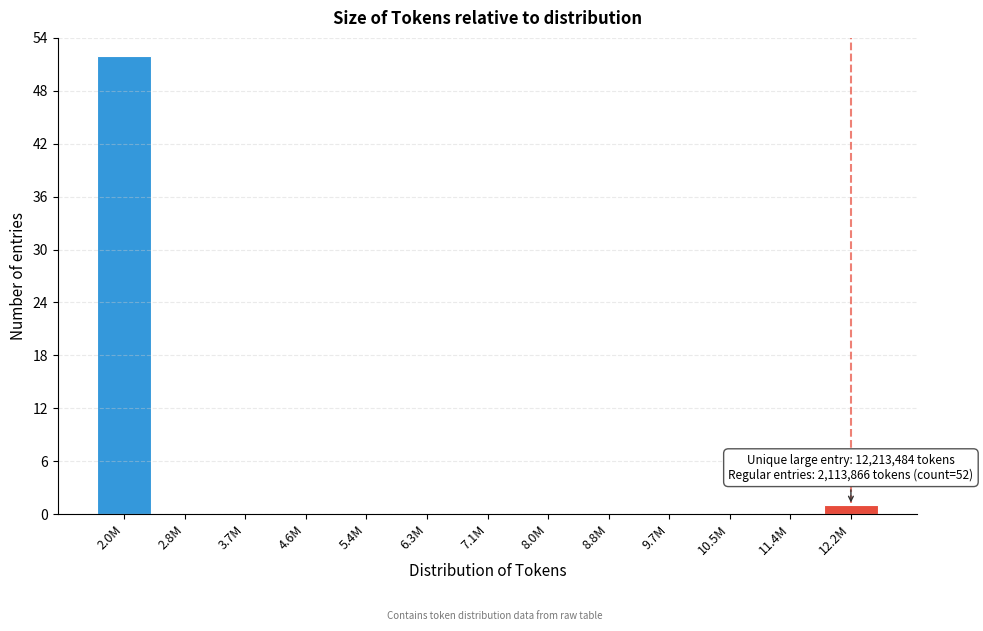

Reading left to right, extract all data points from this chart.

2.0M=52	2.8M=0	3.7M=0	4.6M=0	5.4M=0	6.3M=0	7.1M=0	8.0M=0	8.8M=0	9.7M=0	10.5M=0	11.4M=0	12.2M=1